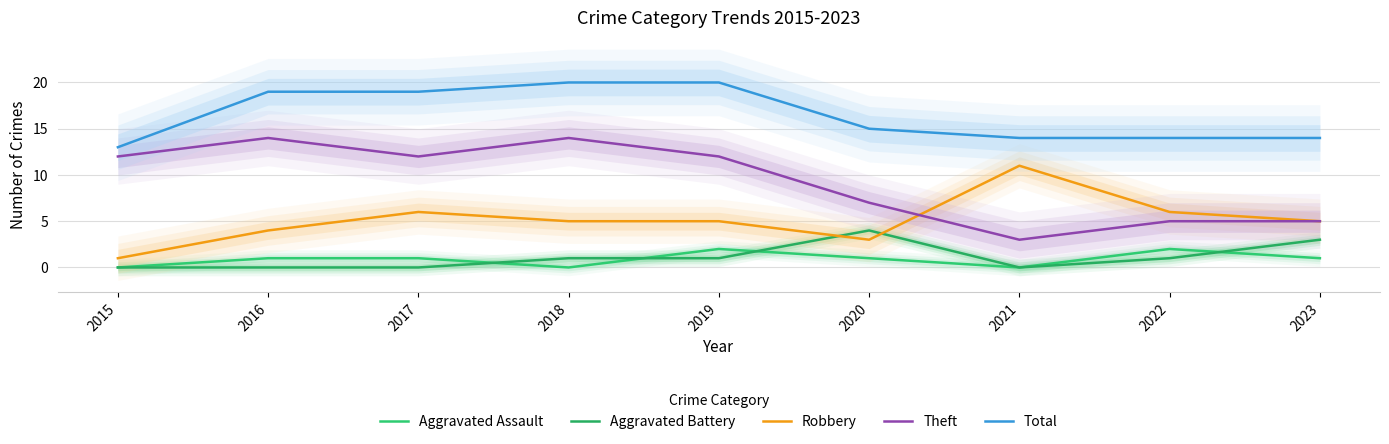

Which category has the lowest value in the Aggravated Battery series?

2015